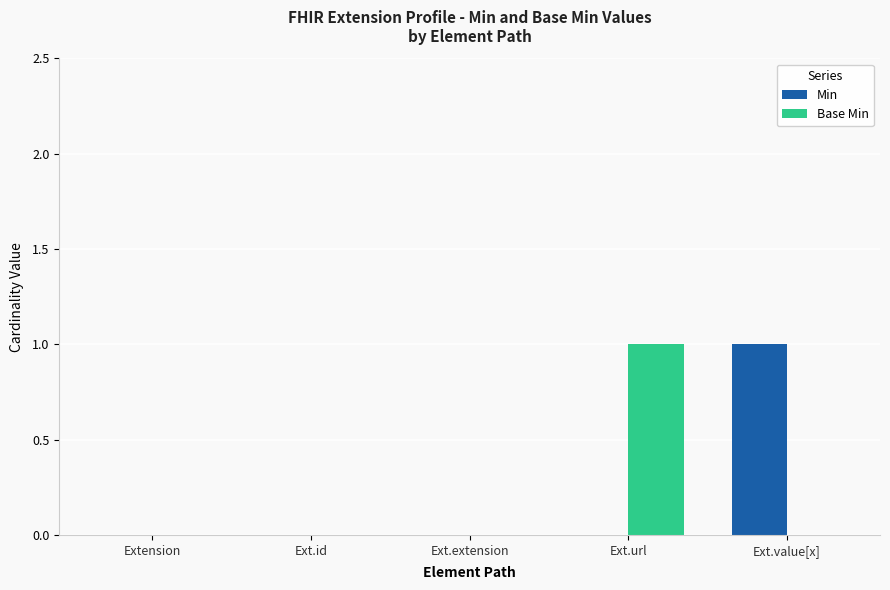

At which label does Base Min reach its peak?

Ext.url